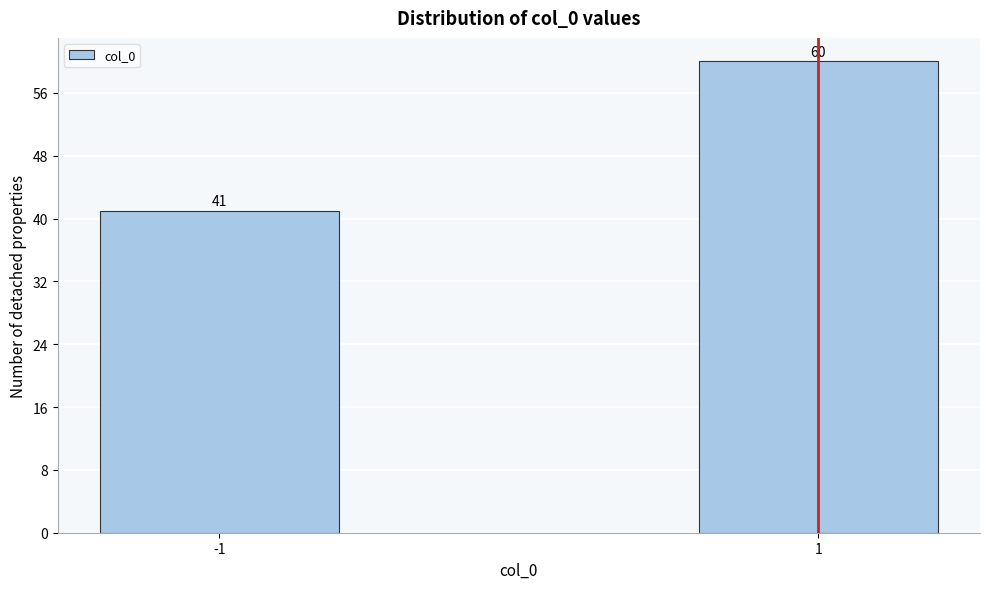

Reading left to right, extract all data points from this chart.

41	60